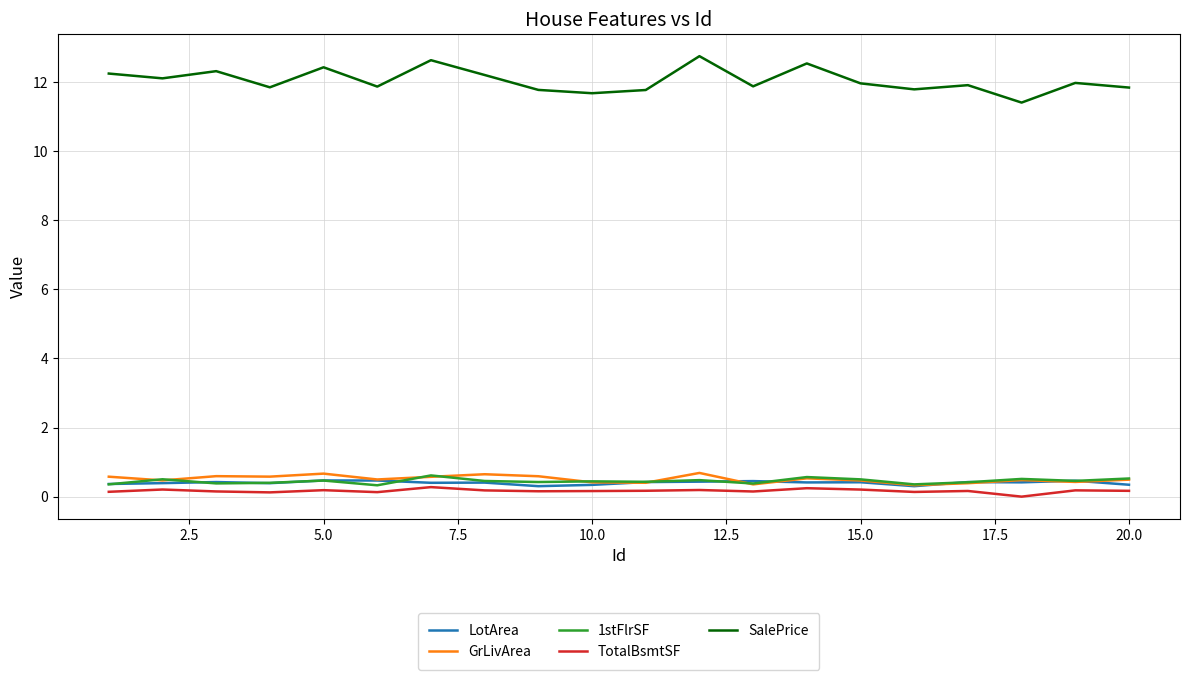

True or false: GrLivArea and SalePrice cross at least once.

False